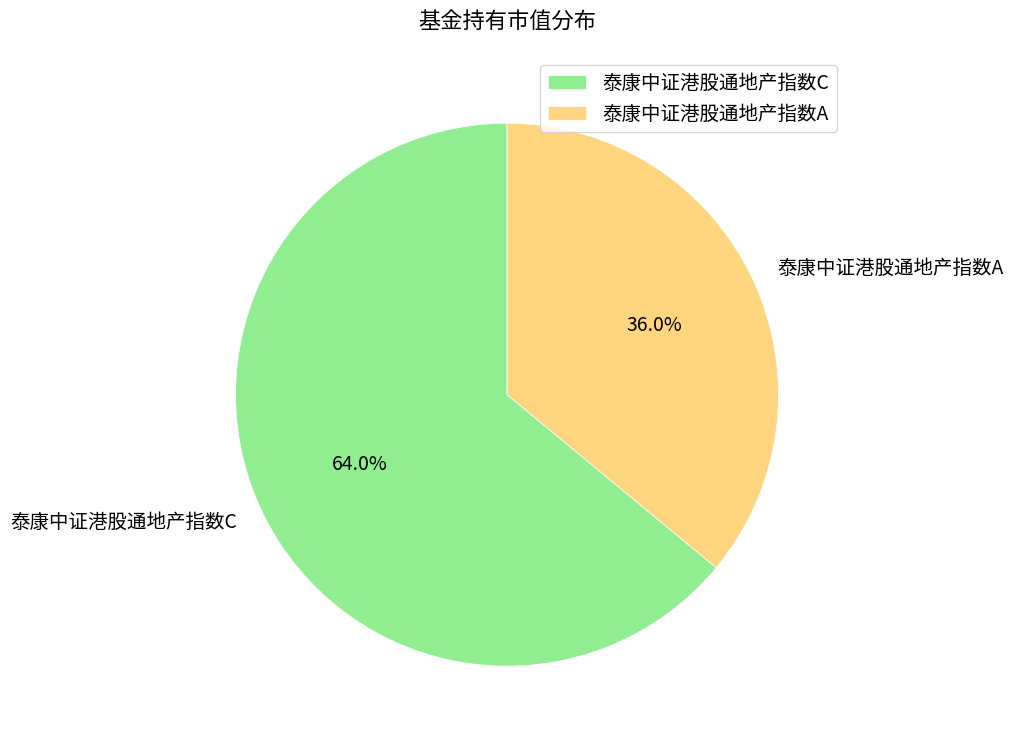

How many slices are in this pie chart?

2